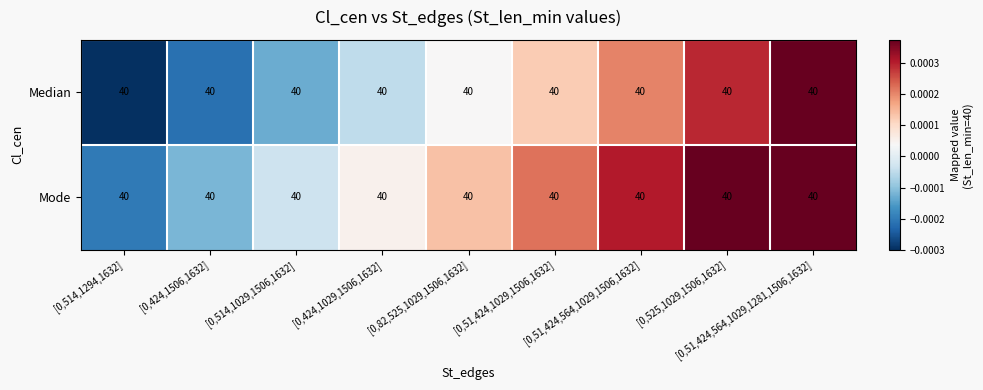

Which series has the largest range (max minus min)?

Median